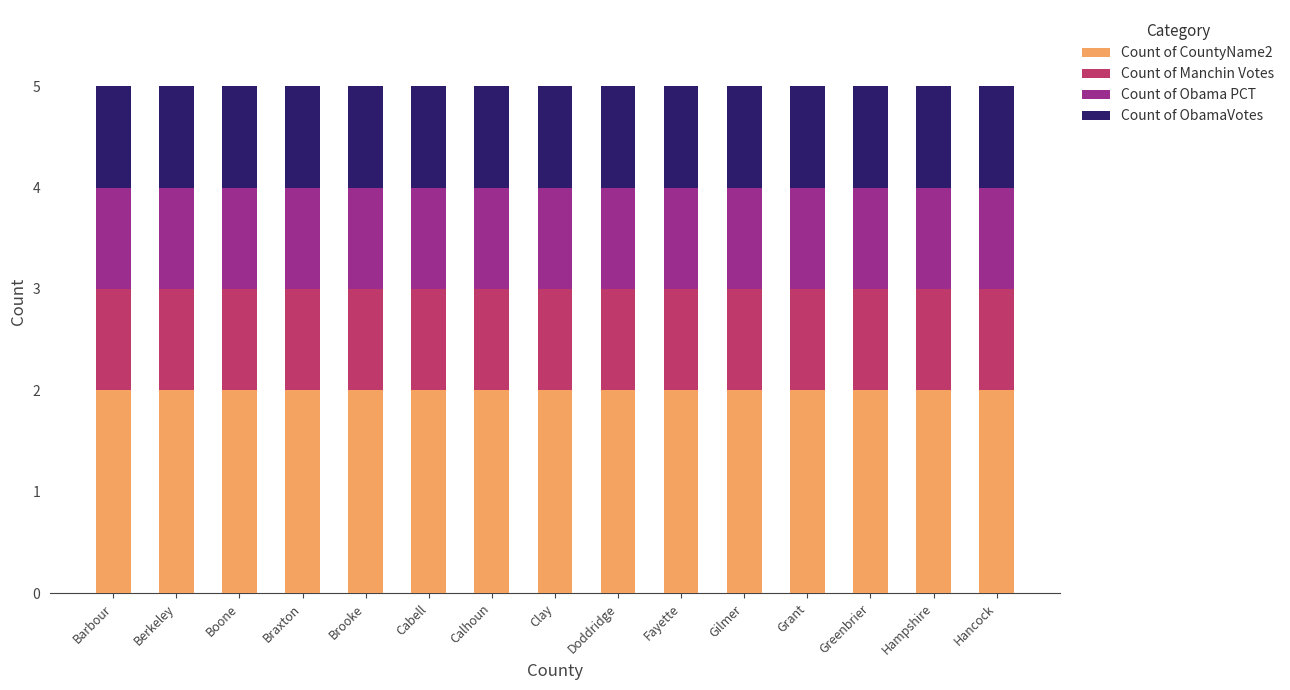

The Count of CountyName2 series shows 3 at Gilmer. True or false?

False